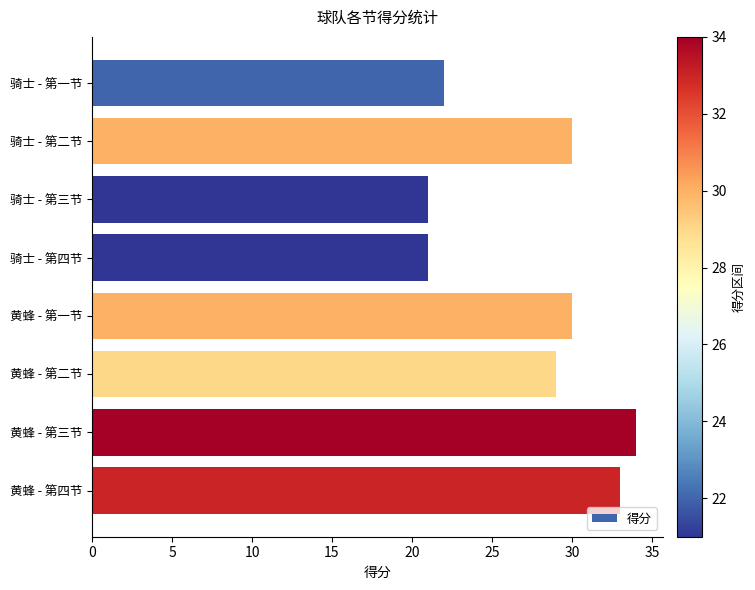

Which has a higher value, 骑士 - 第一节 or 骑士 - 第三节?

骑士 - 第一节